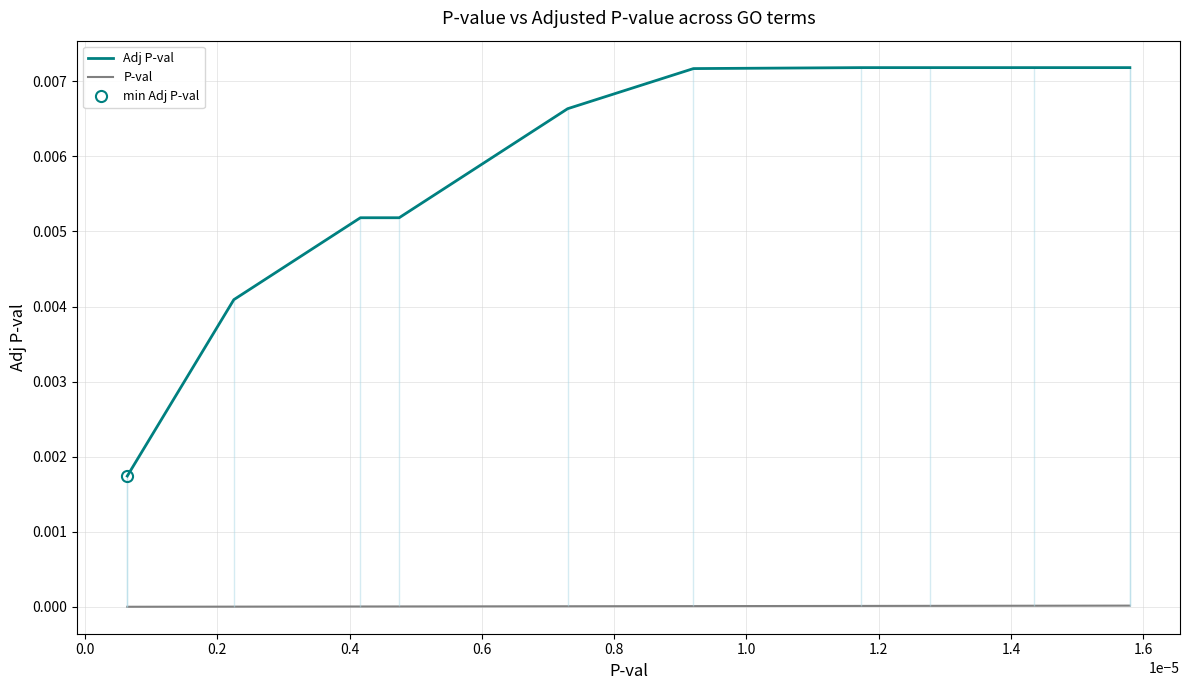

Which series has the widest spread of values?

Adj P-val